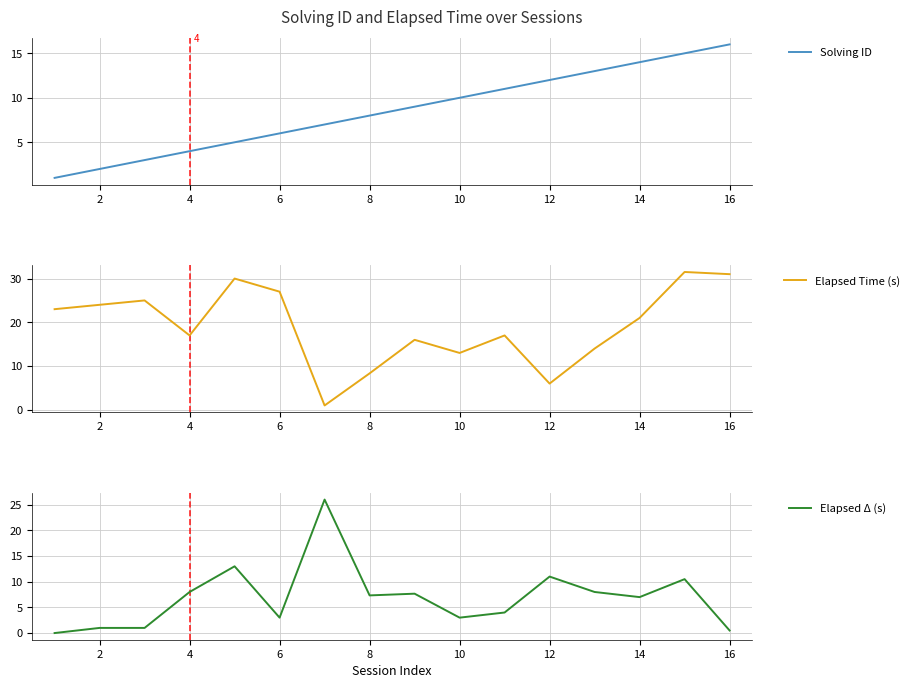

Does the chart display data point markers on the line(s)?

No